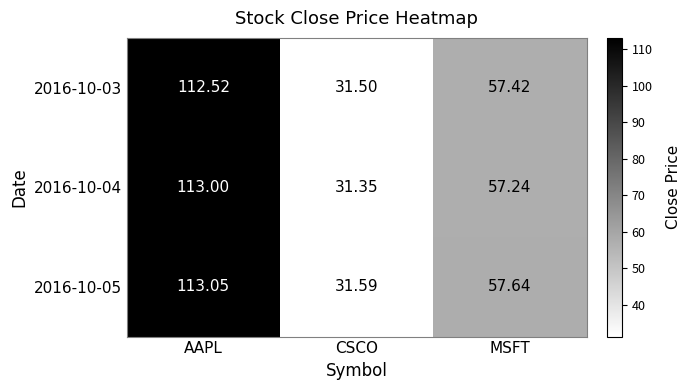

Which label corresponds to the largest value in the chart?

AAPL